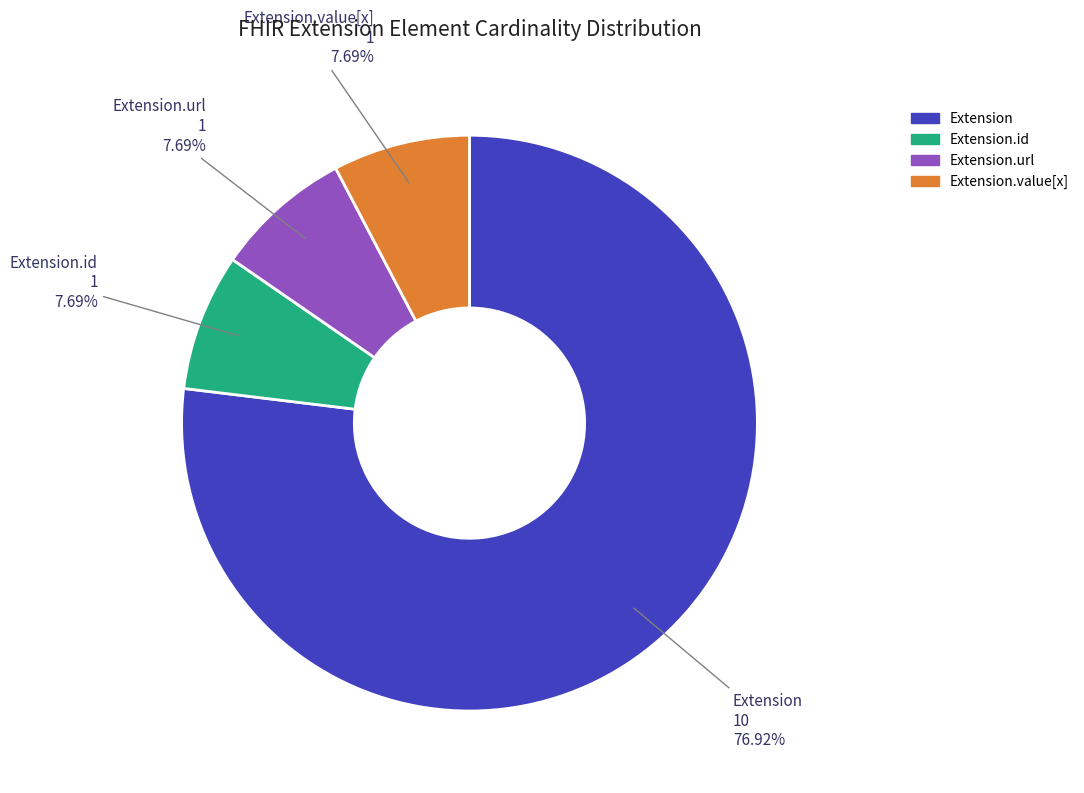

The Extension.value[x] slice represents 14% of the pie. True or false?

False